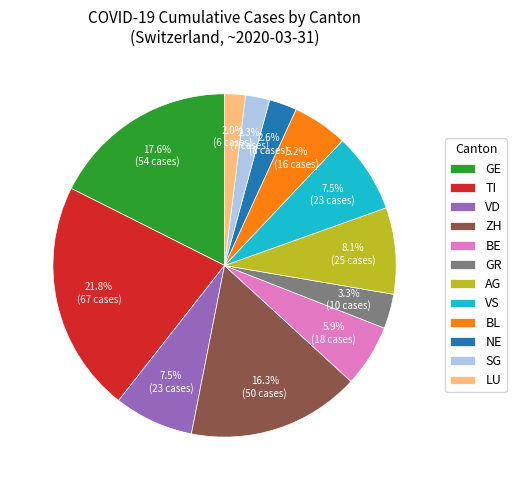

To the nearest percent, what is the difference between the largest and smallest slice percentages?

20%